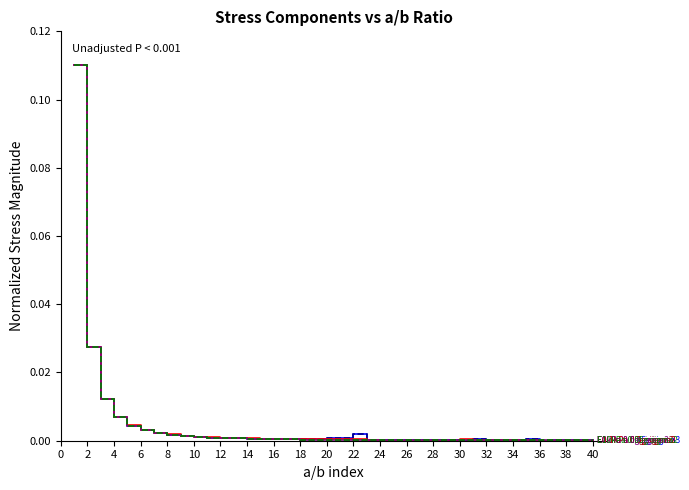

How many lines are shown in the chart?

6